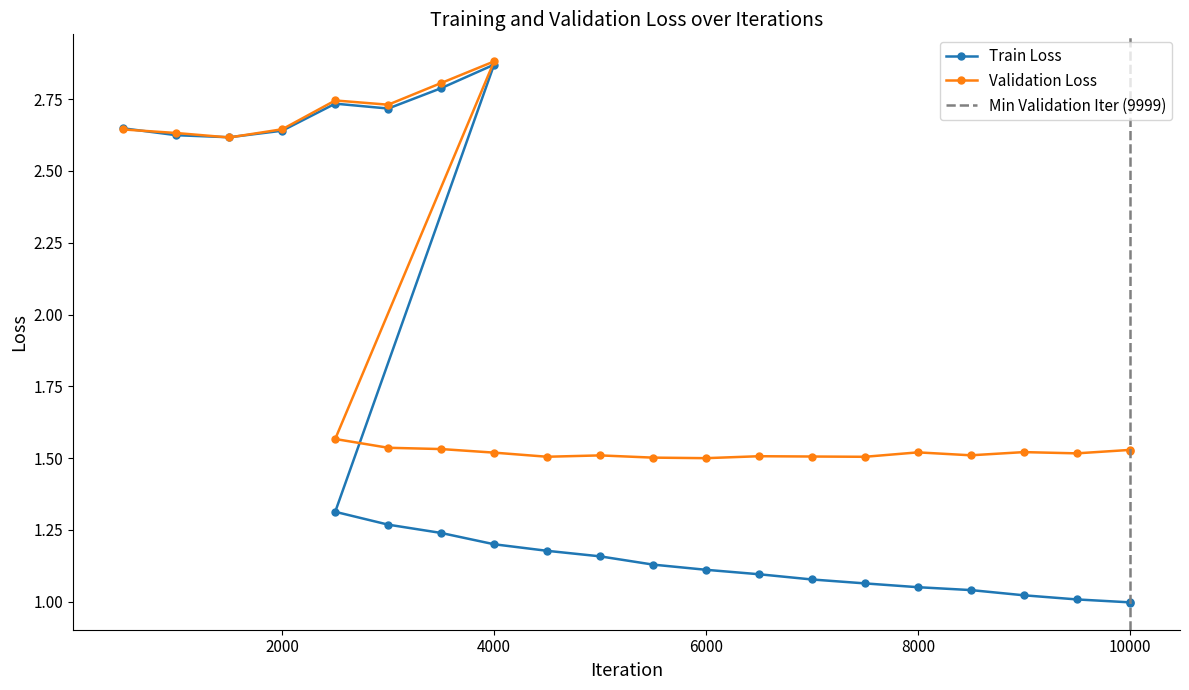

What is the maximum value shown in the chart?

2.9